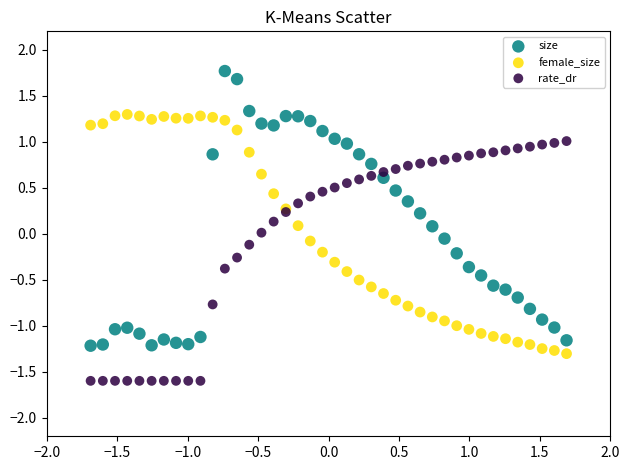

What are all the series names shown in the legend?

size, female_size, rate_dr